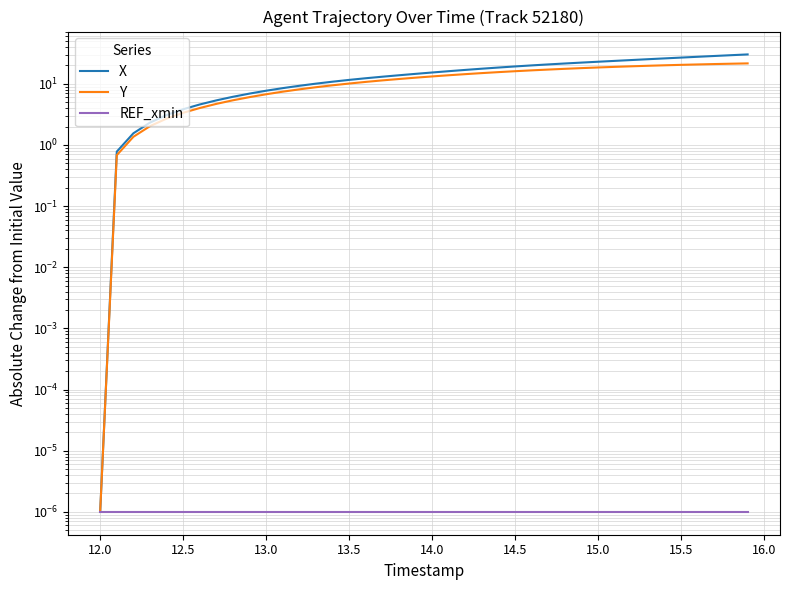

Which series has the widest spread of values?

X